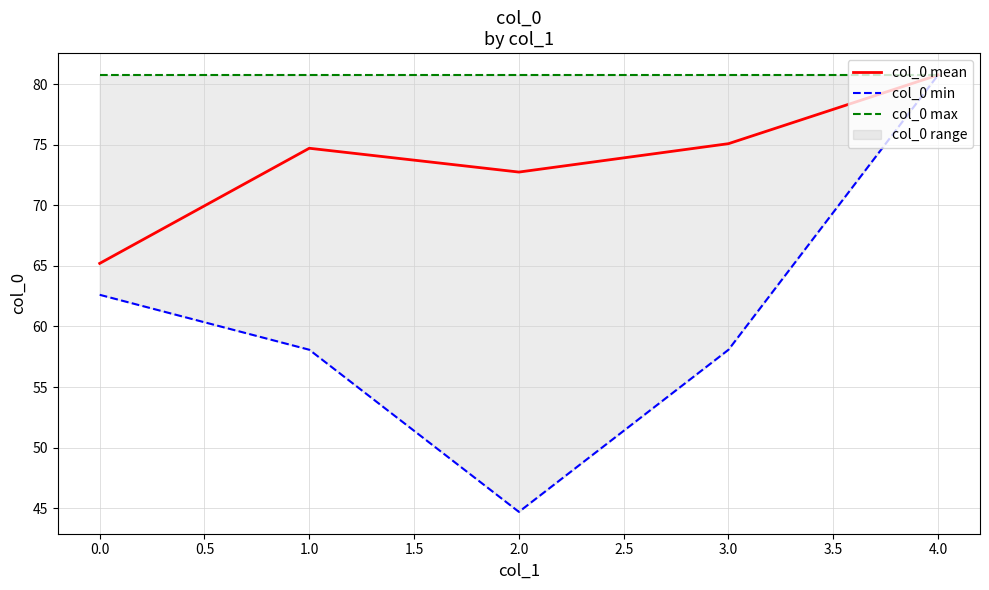

The value of col_0 mean at 3.0 is 17.4. True or false?

False